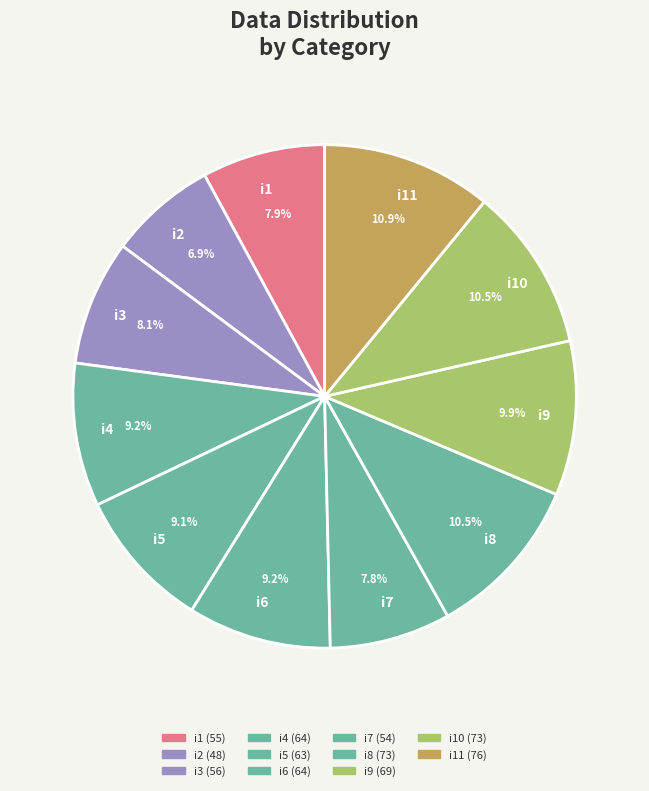

Is there a majority slice in this chart?

No